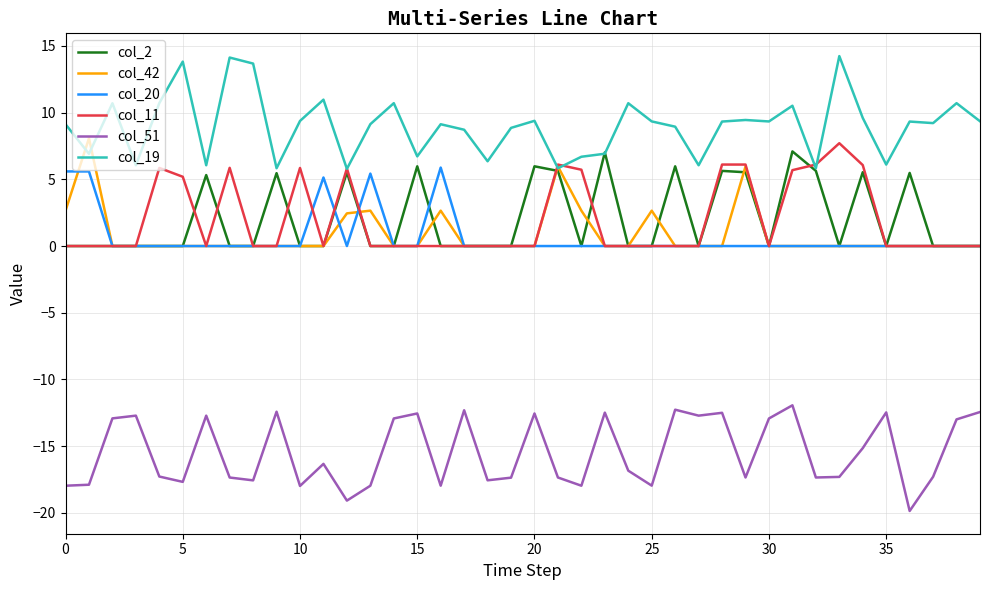

Which series has the largest total across all categories?

col_19